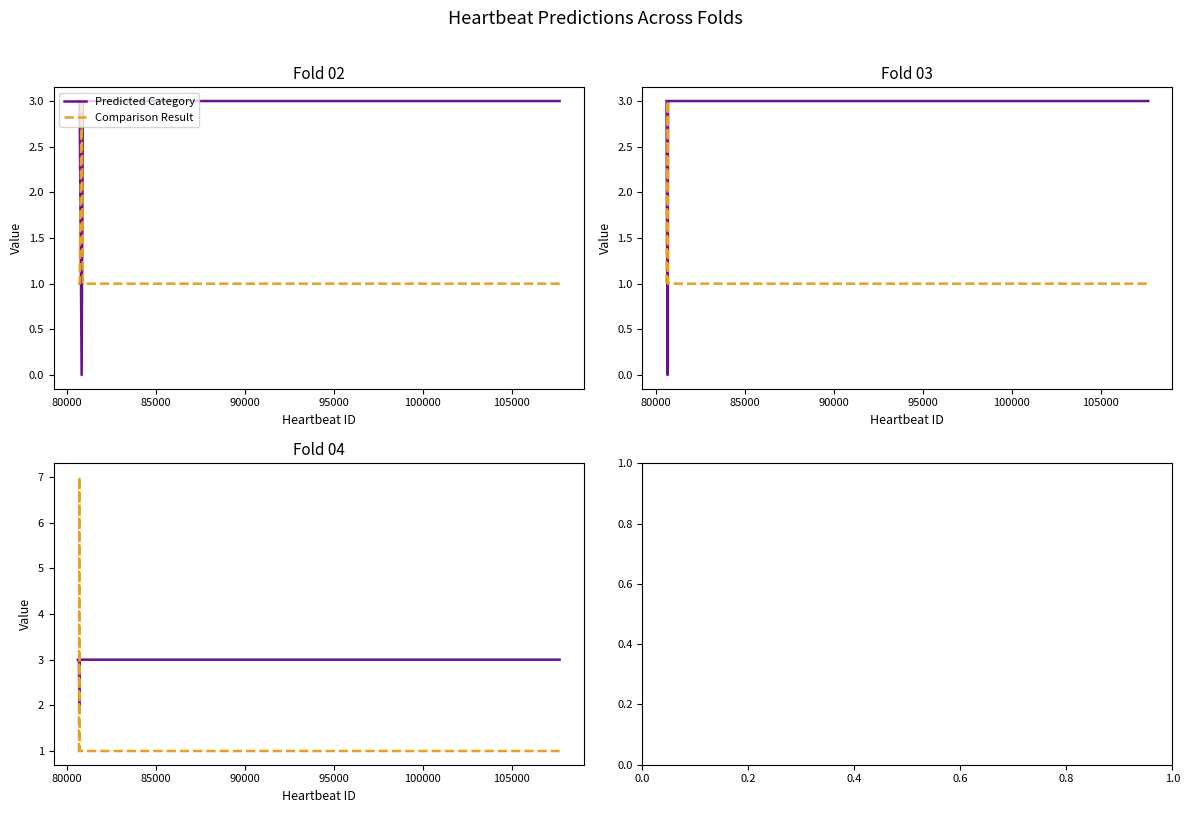

At which category is the sum across all series the highest?

85000